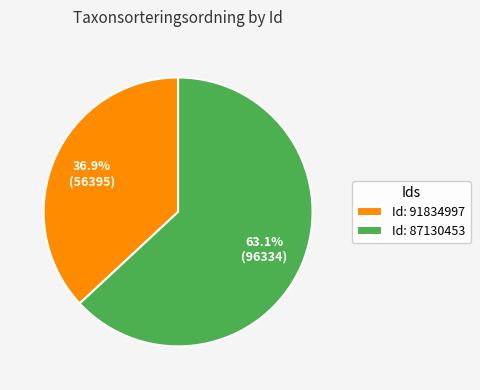

Which category accounts for the majority?

Id: 87130453